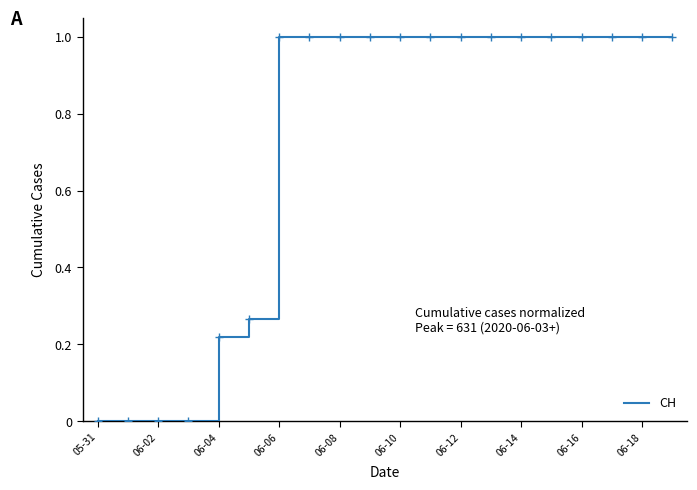

What is the difference between the maximum and minimum values?

1.0